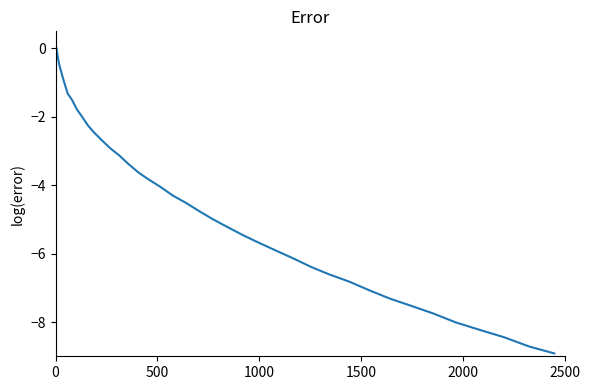

Does the chart have visible grid lines?

No